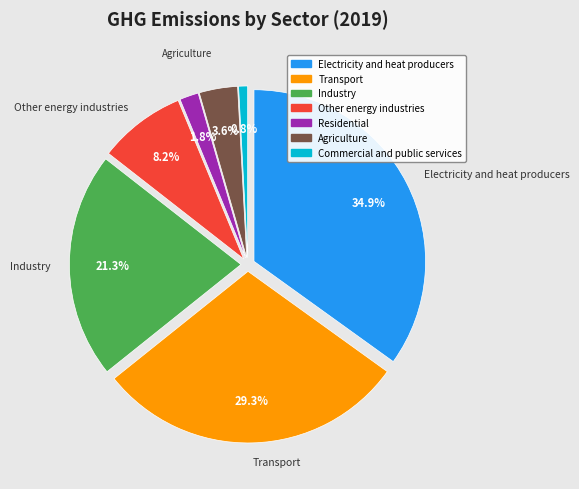

Which has a higher value, Electricity and heat producers or Transport?

Electricity and heat producers